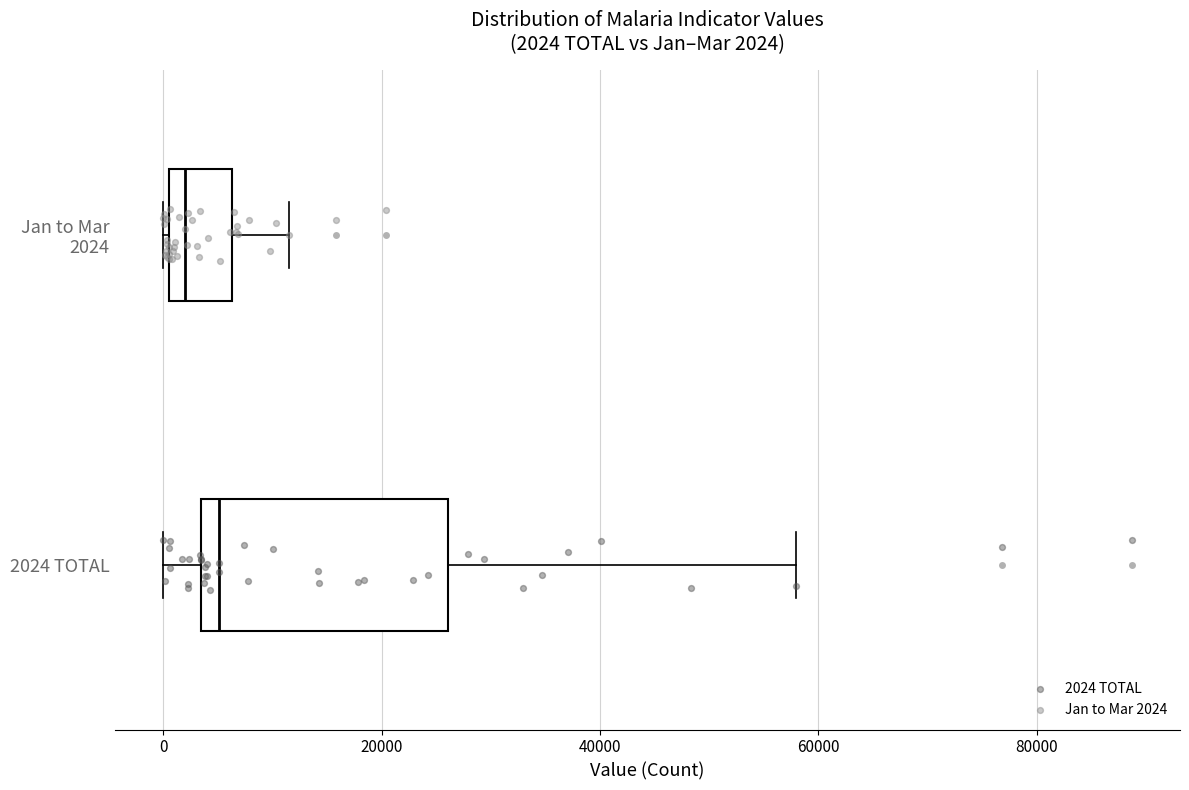

Which box's median line is the furthest to the left?

Jan to Mar 2024